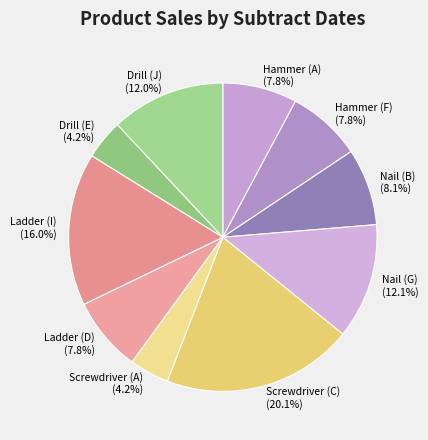

Do Nail (B) and Drill (J) together represent more than half of the pie?

No